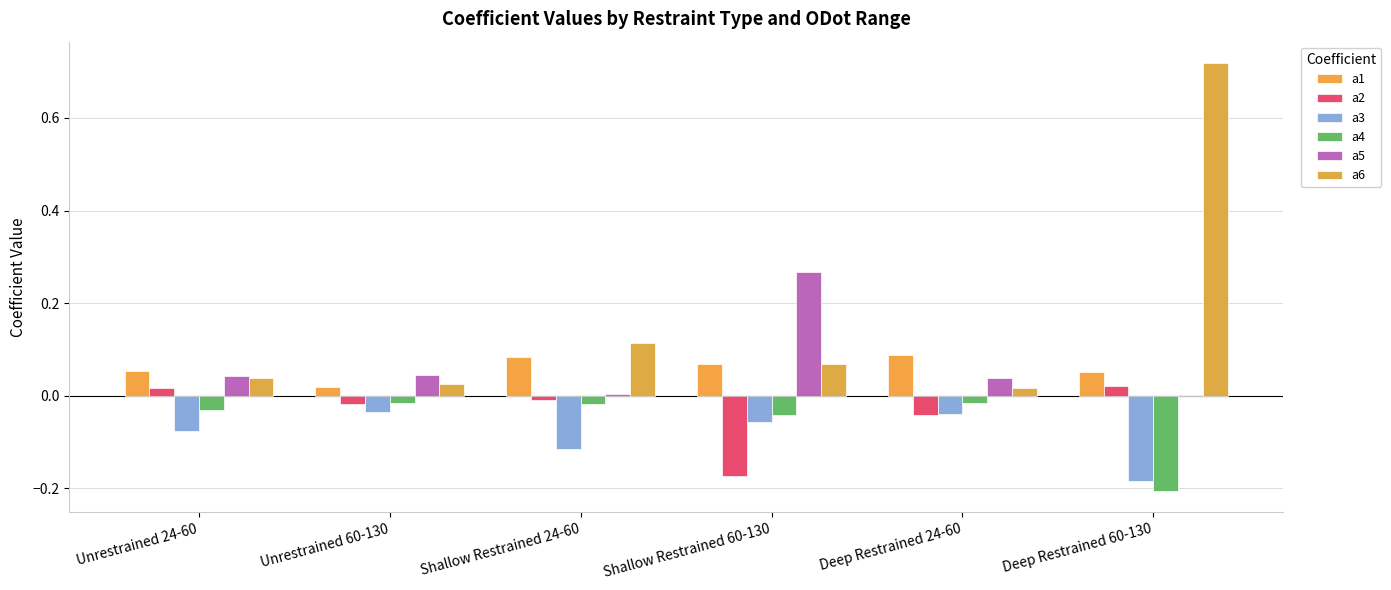

Reading right to left, extract all data points from this chart.

a1: Deep Restrained 60-130=0.1	Deep Restrained 24-60=0.1	Shallow Restrained 60-130=0.1	Shallow Restrained 24-60=0.1	Unrestrained 60-130=0.0	Unrestrained 24-60=0.1
a2: Deep Restrained 60-130=0.0	Deep Restrained 24-60=-0.0	Shallow Restrained 60-130=-0.2	Shallow Restrained 24-60=-0.0	Unrestrained 60-130=-0.0	Unrestrained 24-60=0.0
a3: Deep Restrained 60-130=-0.2	Deep Restrained 24-60=-0.0	Shallow Restrained 60-130=-0.1	Shallow Restrained 24-60=-0.1	Unrestrained 60-130=-0.0	Unrestrained 24-60=-0.1
a4: Deep Restrained 60-130=-0.2	Deep Restrained 24-60=-0.0	Shallow Restrained 60-130=-0.0	Shallow Restrained 24-60=-0.0	Unrestrained 60-130=-0.0	Unrestrained 24-60=-0.0
a5: Deep Restrained 60-130=0.0	Deep Restrained 24-60=0.0	Shallow Restrained 60-130=0.3	Shallow Restrained 24-60=0.0	Unrestrained 60-130=0.0	Unrestrained 24-60=0.0
a6: Deep Restrained 60-130=0.7	Deep Restrained 24-60=0.0	Shallow Restrained 60-130=0.1	Shallow Restrained 24-60=0.1	Unrestrained 60-130=0.0	Unrestrained 24-60=0.0